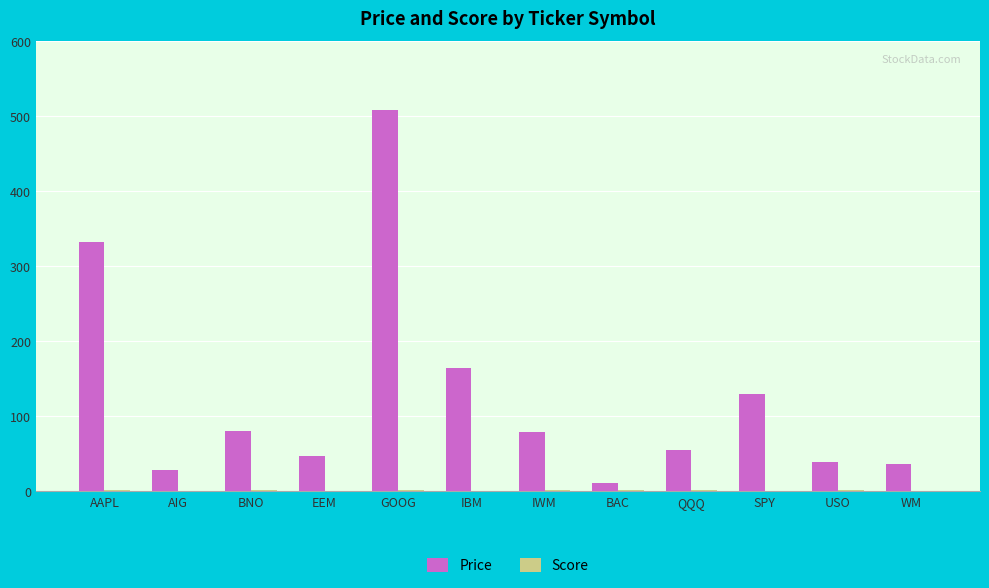

The Price series shows 79.6 at BNO. True or false?

True